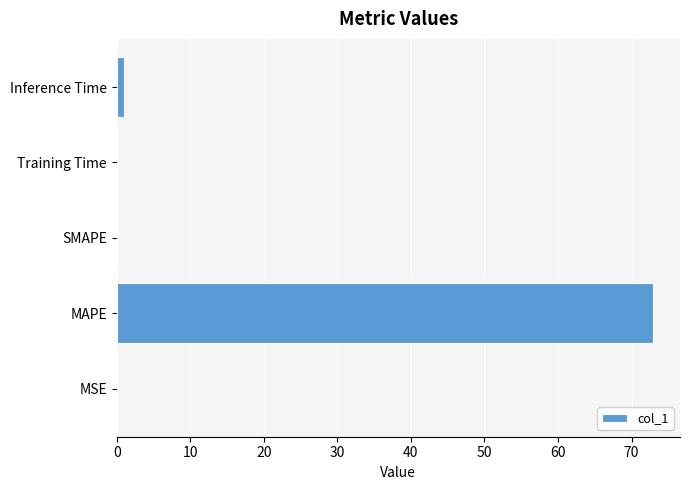

What is the greatest value displayed?

72.9